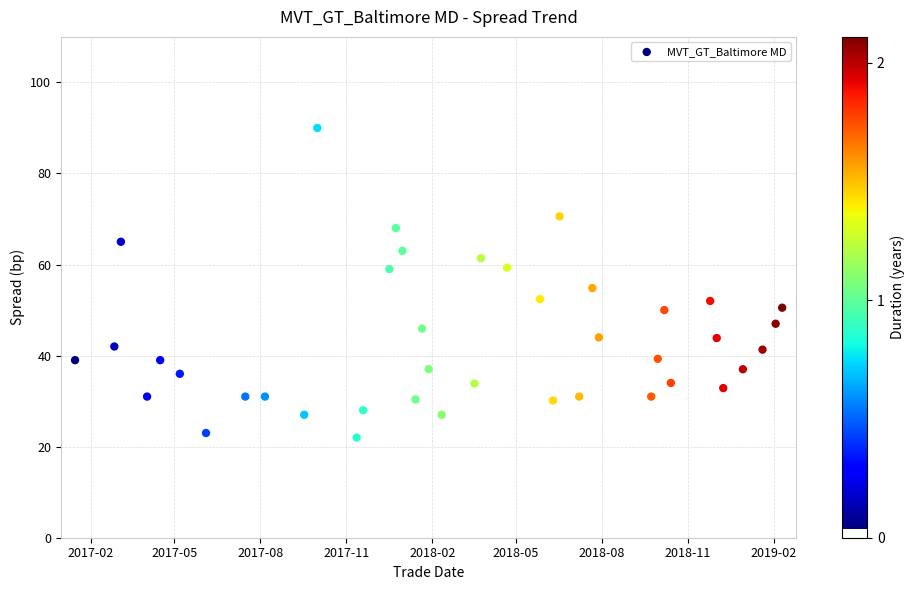

What is the range of Y values (max minus min)?

68.0